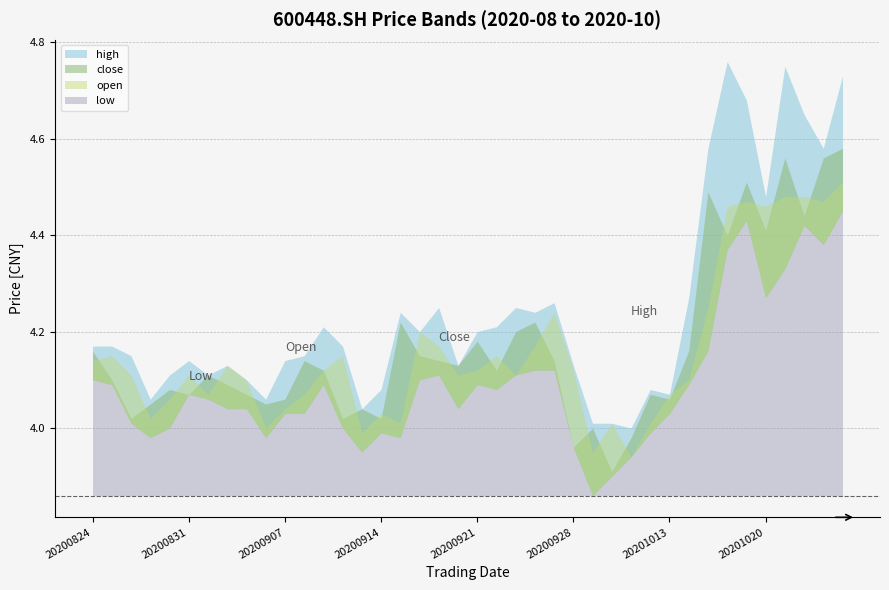

Between 20200930 and 20201013, which series saw the biggest shift?

close